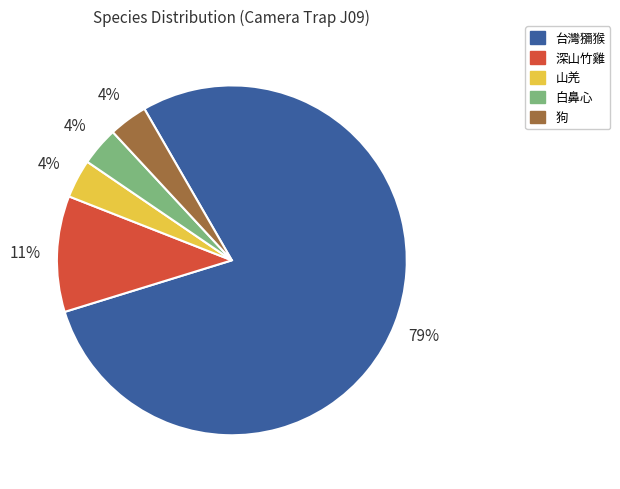

Is the sum of 白鼻心 and 狗 greater than half?

No